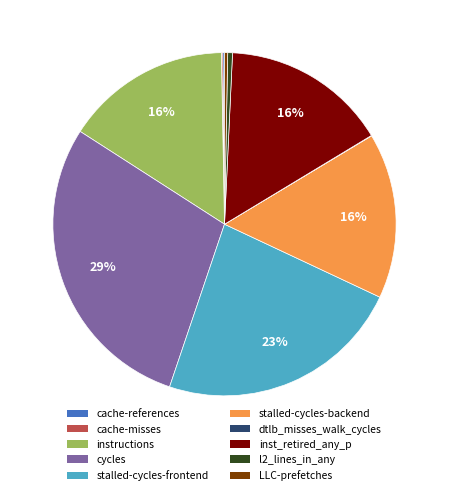

Approximately how many times larger is the value at stalled-cycles-backend compared to stalled-cycles-frontend?

0.7